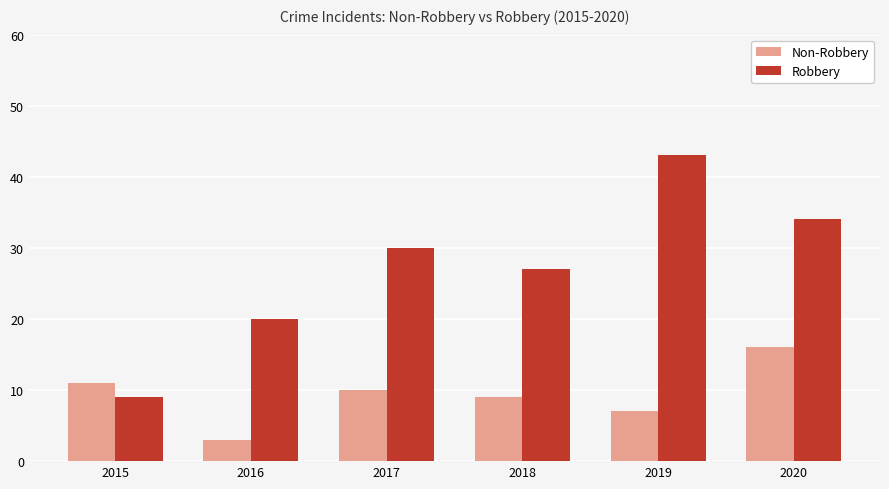

At which label does Robbery reach its peak?

2019